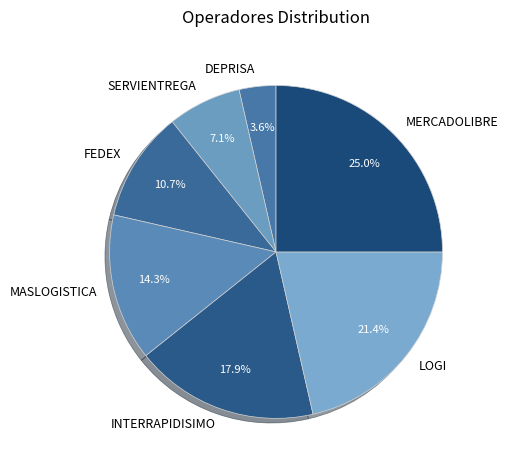

How many slices are in this pie chart?

7